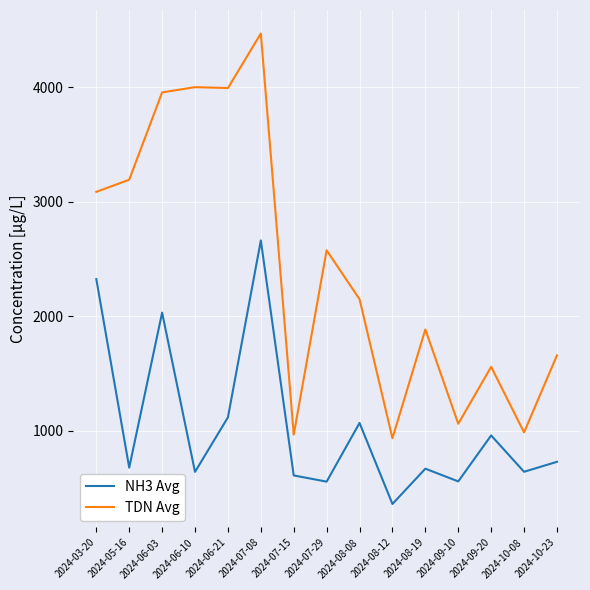

Which category has the highest value in the TDN Avg series?

2024-07-08